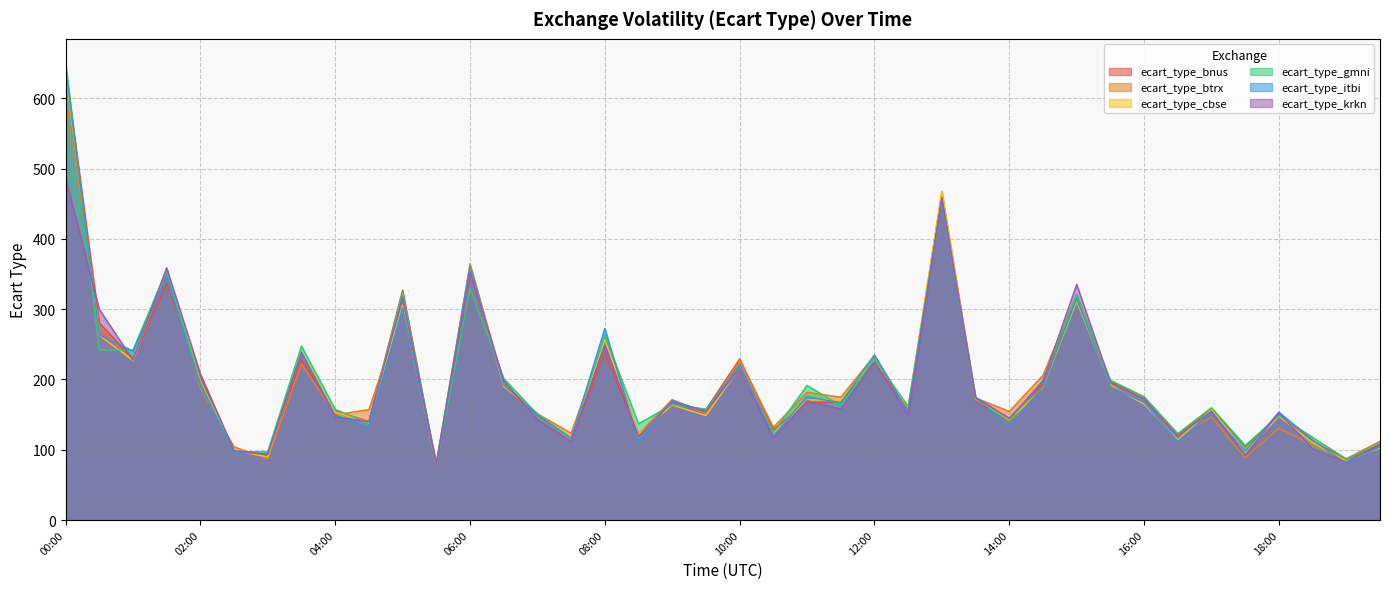

At which category does ecart_type_btrx reach its first local peak?

01:30